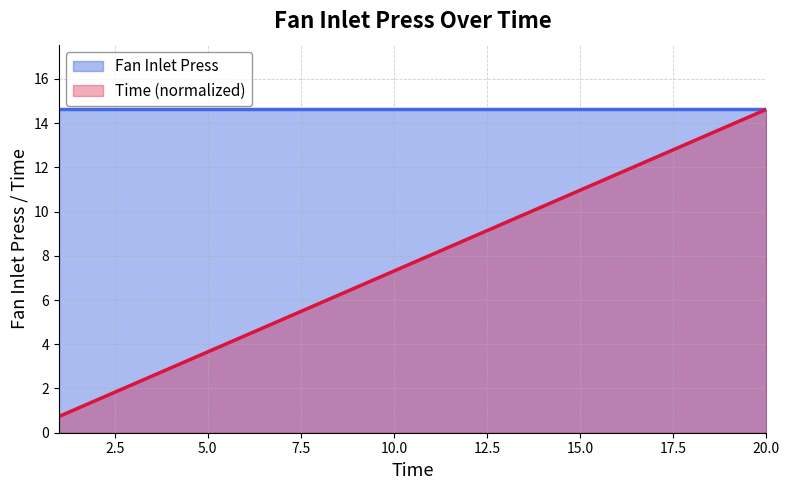

What is the change in value from 4 to 13?

+6.6